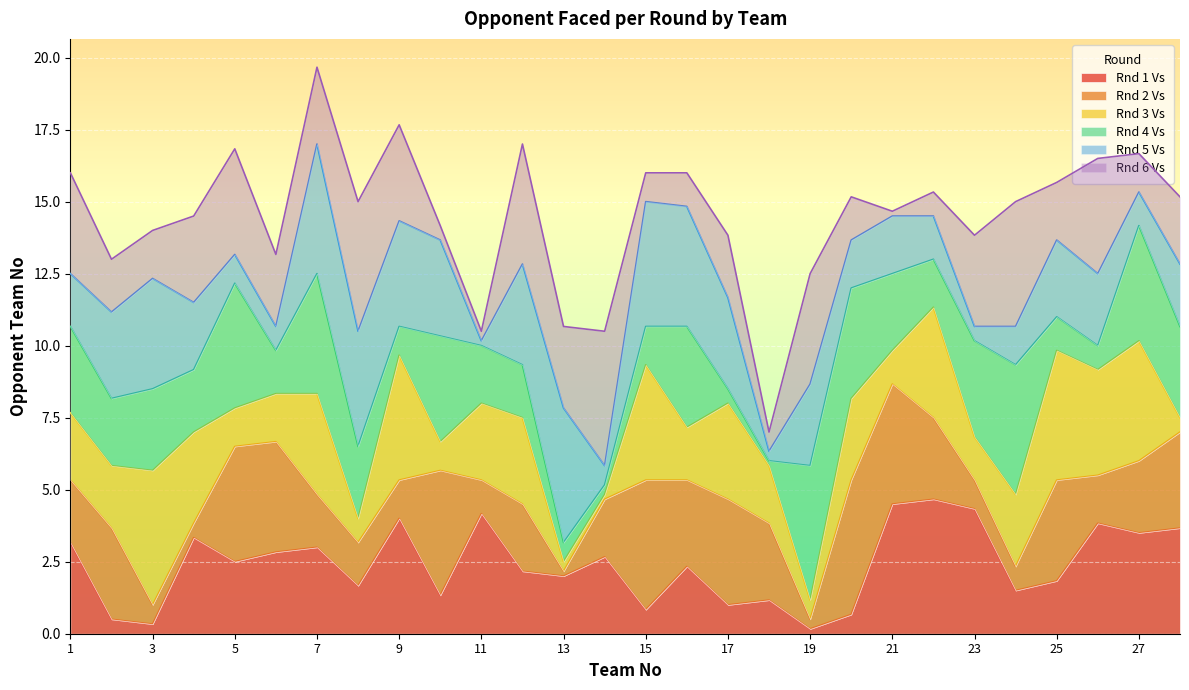

Is it true that Rnd 1 Vs equals 0.2 at 19?

True